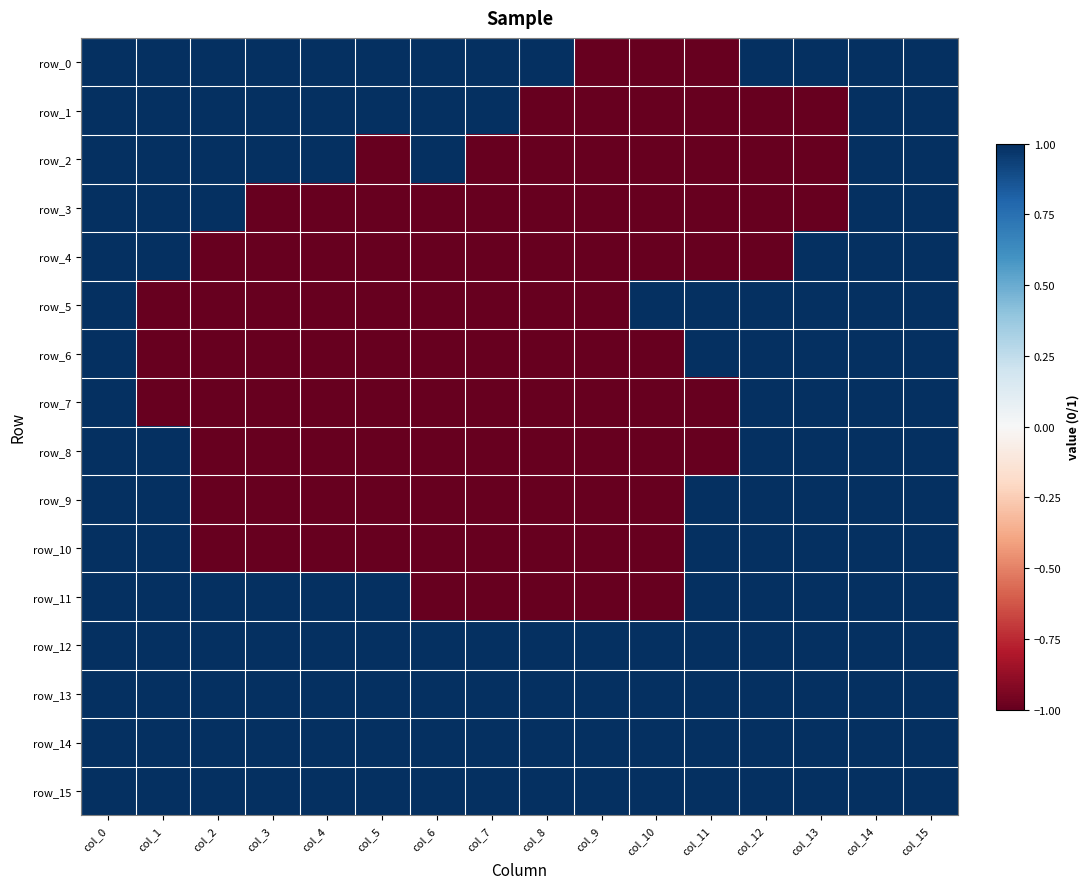

Is the value of row_5 at col_2 greater than the value of row_10 at col_8?

No